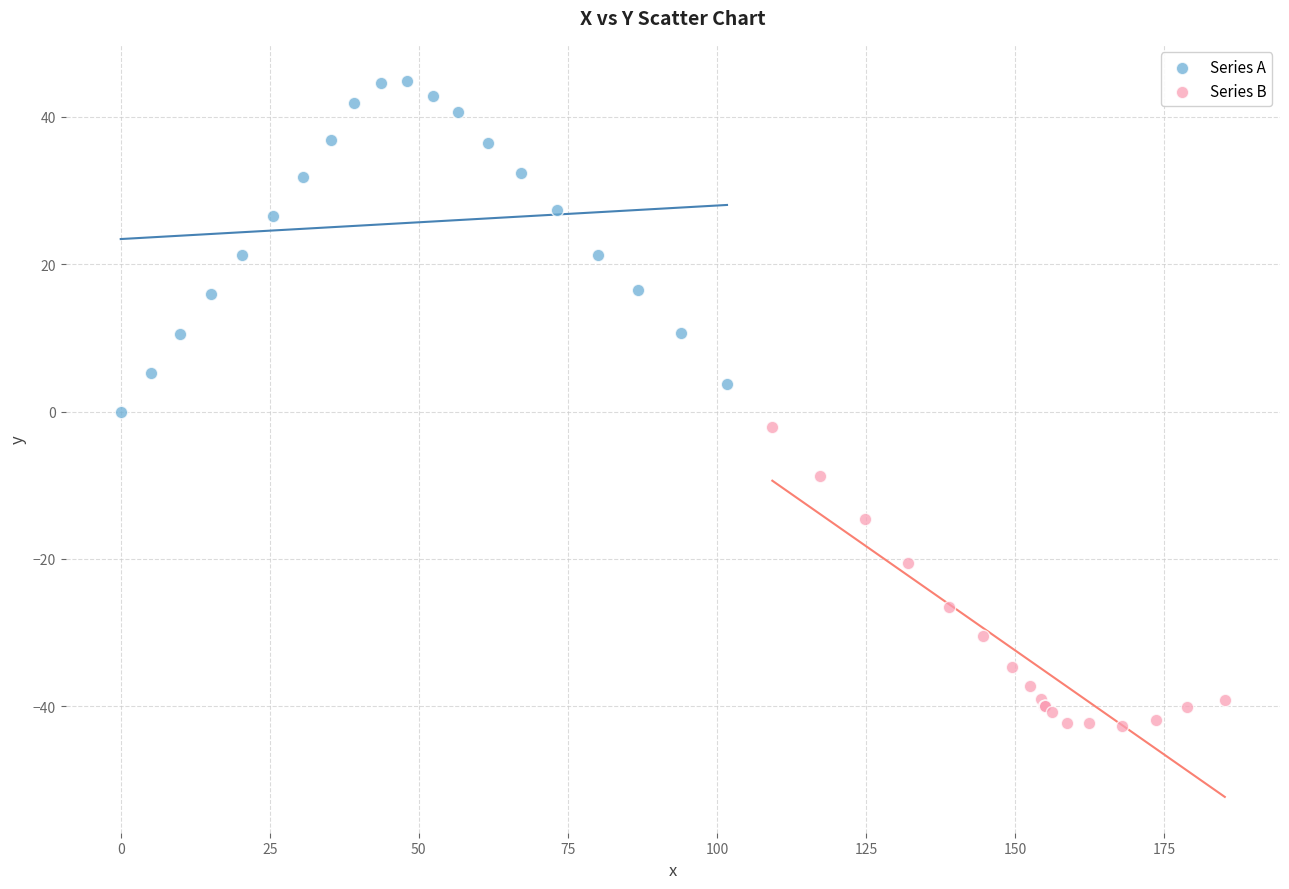

Which series contains the lowest Y value?

Series B